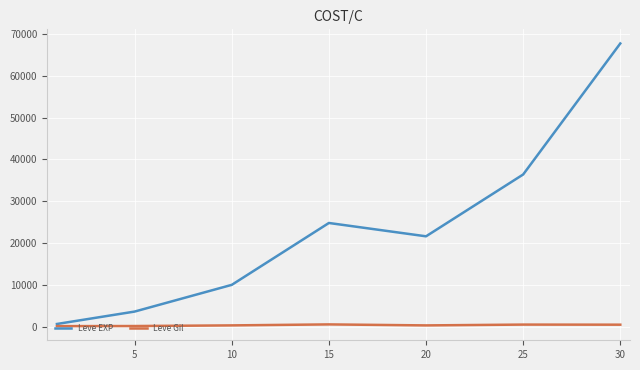

Which series has the widest spread of values?

Leve EXP